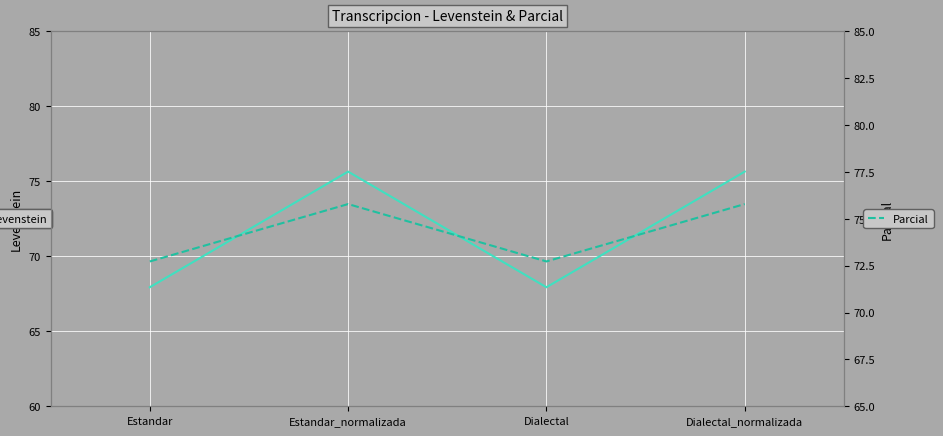

True or false: Levenstein and Parcial cross at least once.

False